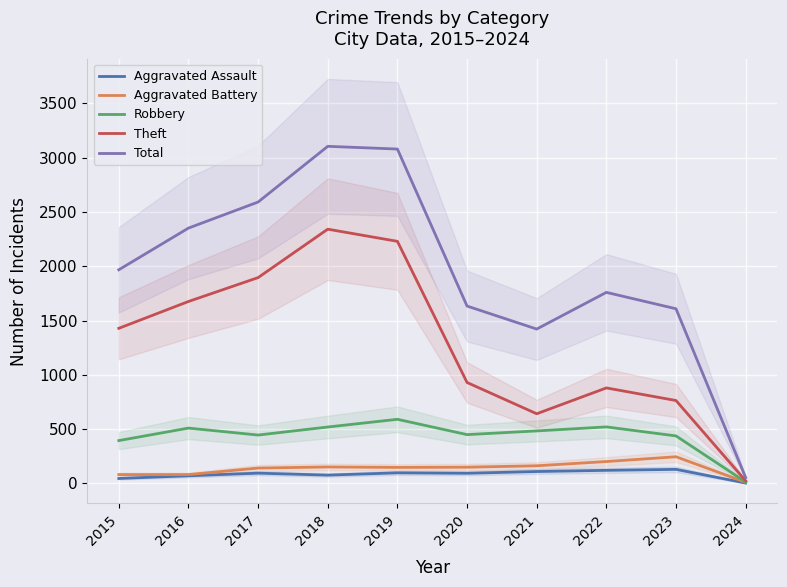

What is the sum of all Theft values?

12814